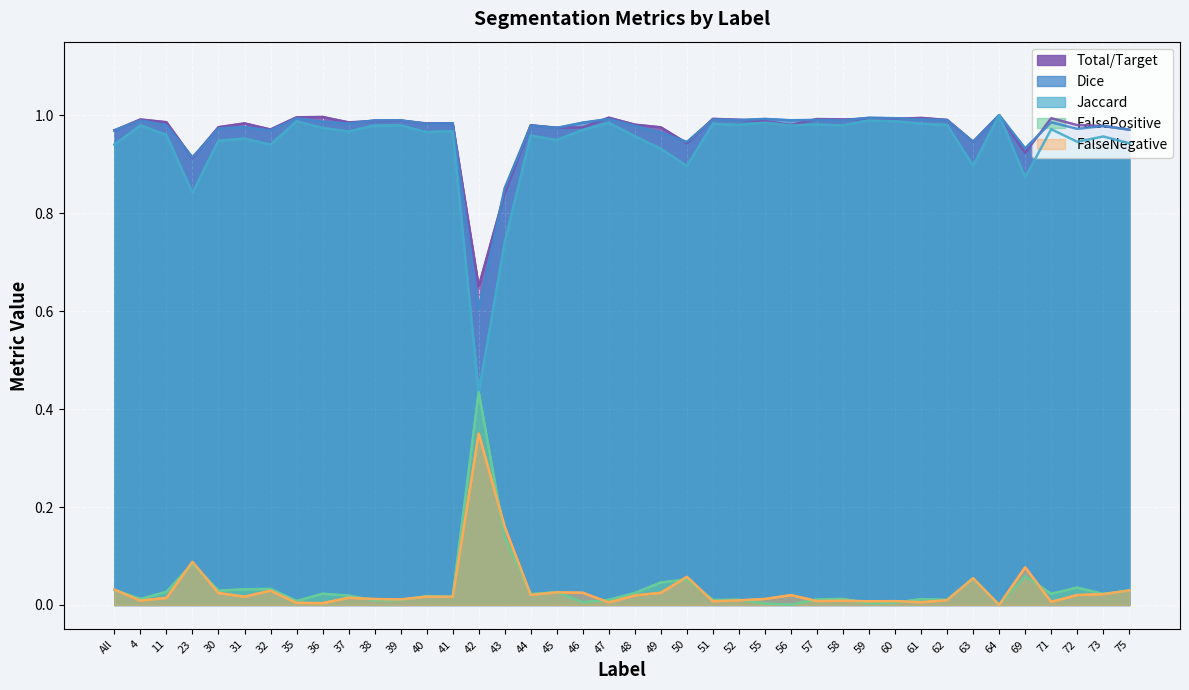

What is the average value of the Dice series?

1.0